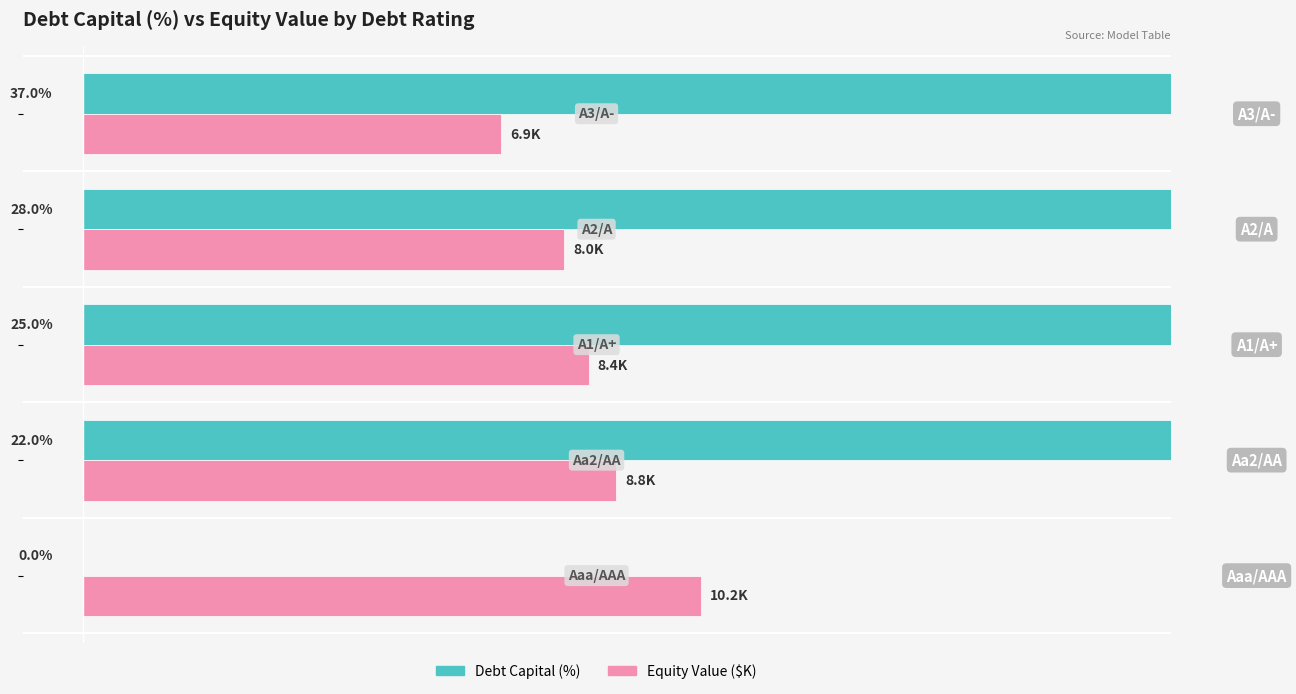

Reading right to left, extract all data points from this chart.

Debt Capital (%): 7.5=37.0	5.0=28.0	2.5=25.0	0.0=22.0	−2.5=0.0
Equity Value ($K): 7.5=6.9	5.0=8.0	2.5=8.4	0.0=8.8	−2.5=10.2